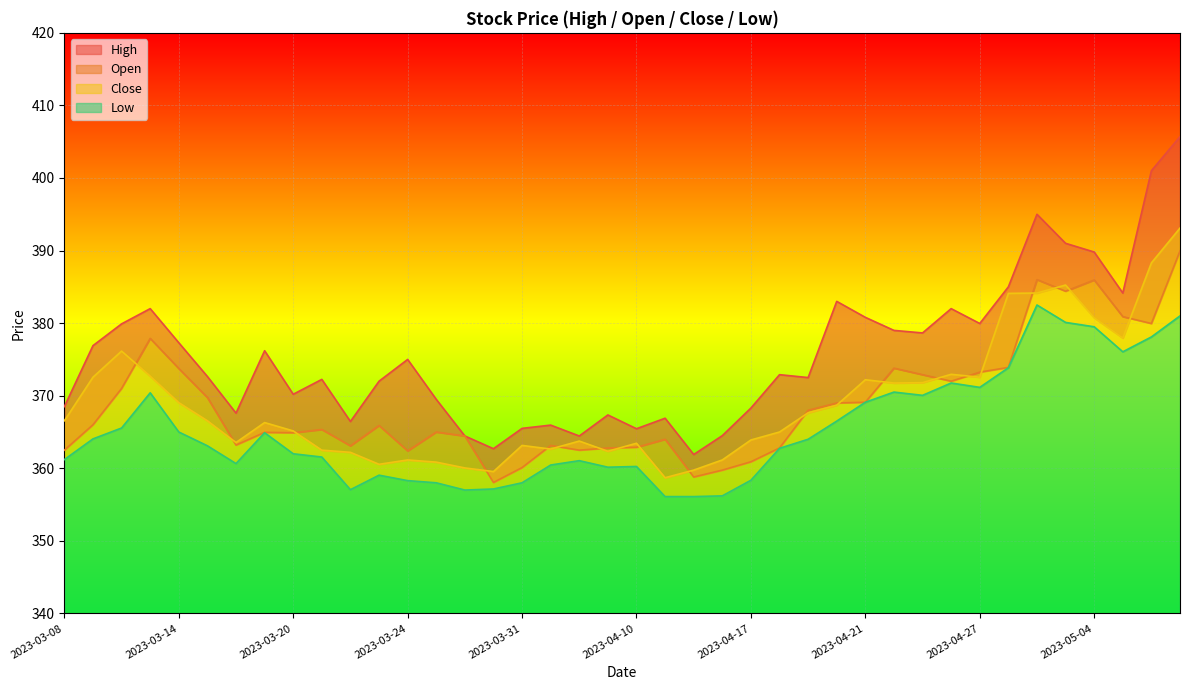

True or false: Low has more than 0 points higher than both neighbors.

True